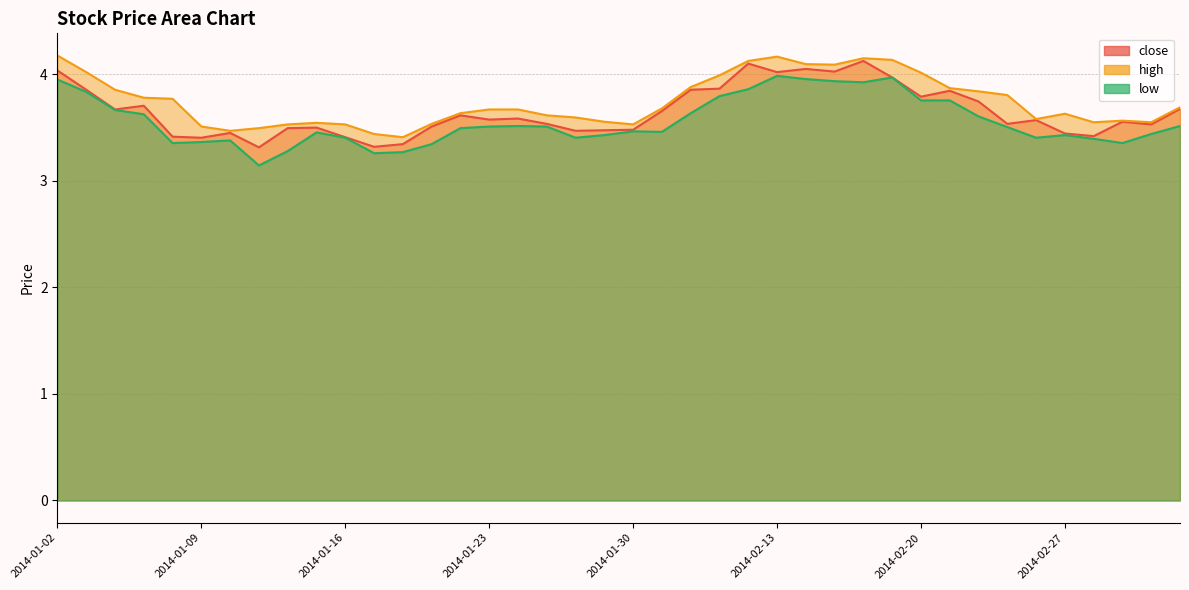

Rank the series by their maximum value, from lowest to highest.

low, close, high